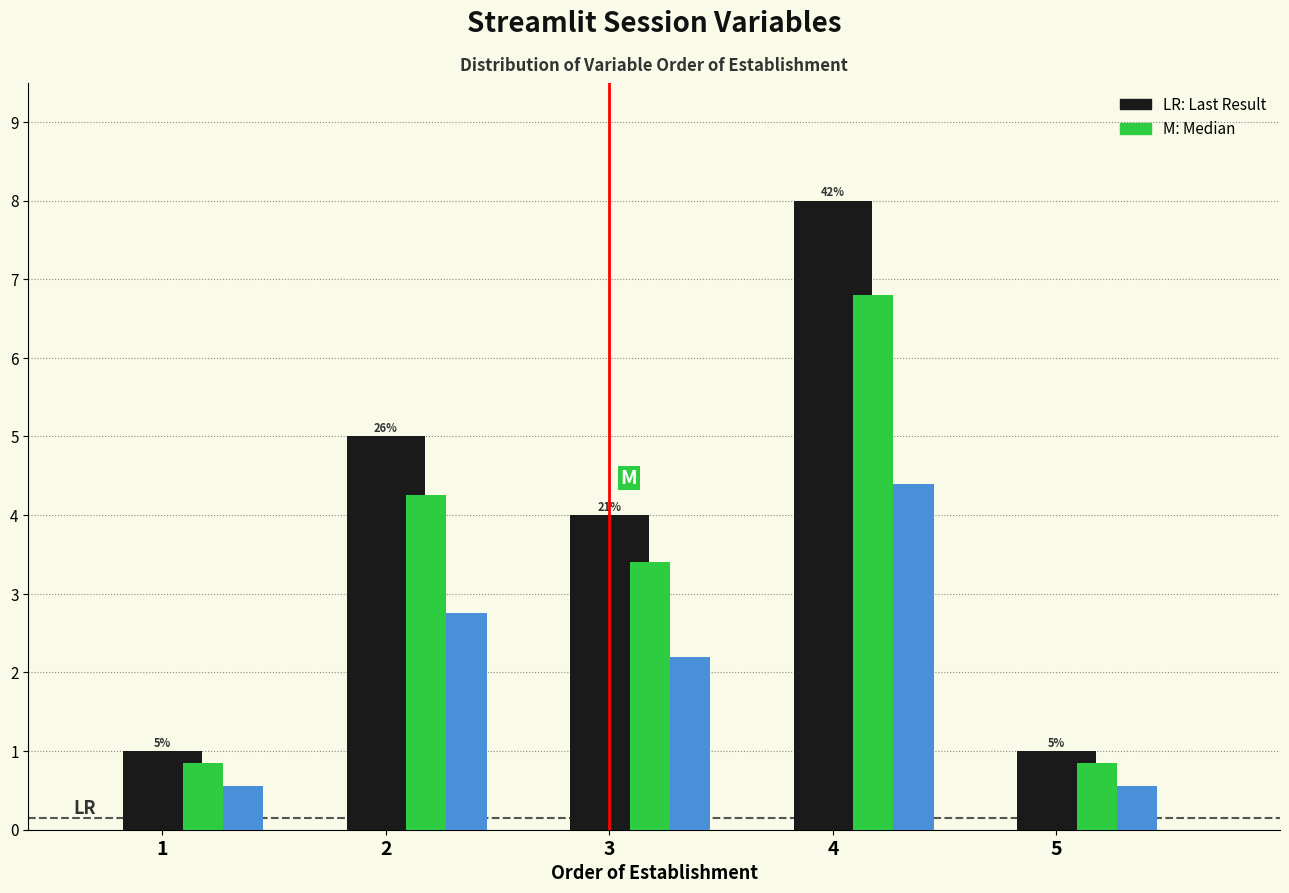

What is the spread (max minus min) of values at 4?

3.6